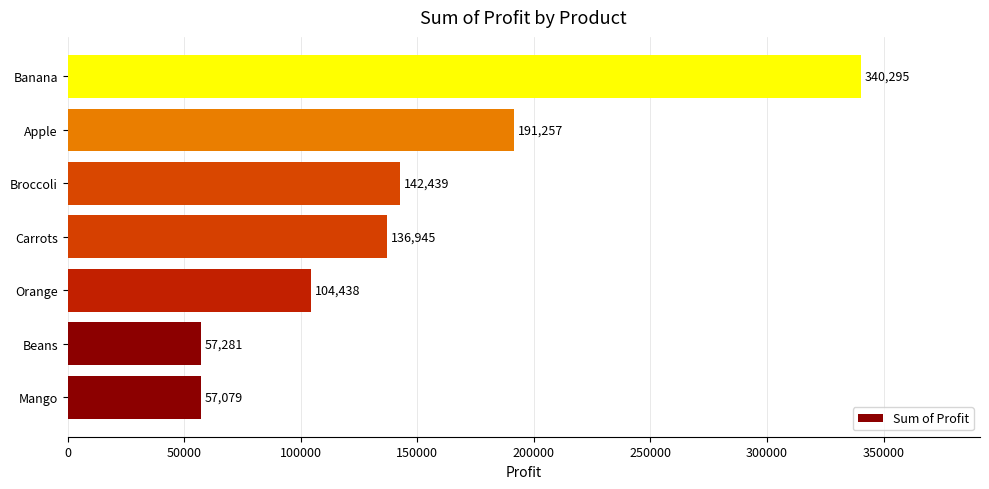

Does the chart contain any negative values?

No